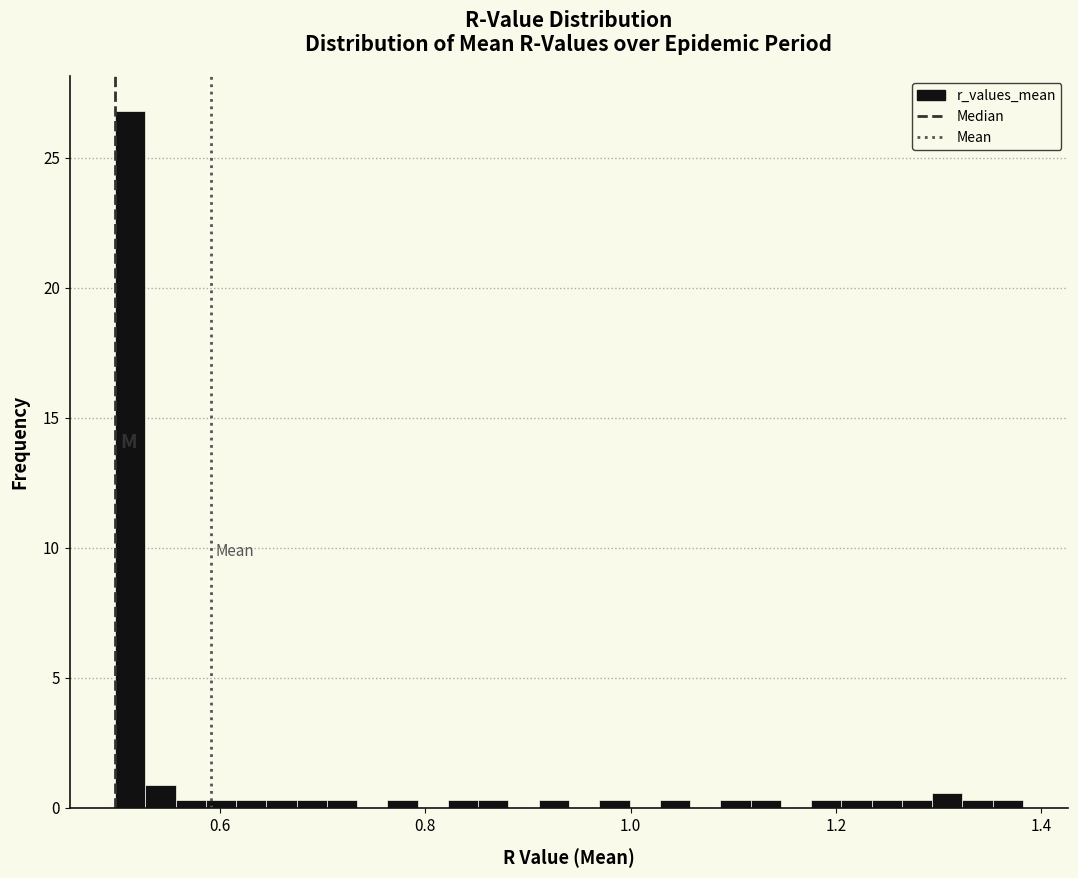

Read against the x-axis, roughly where is the centre of the tallest bar?

0.52